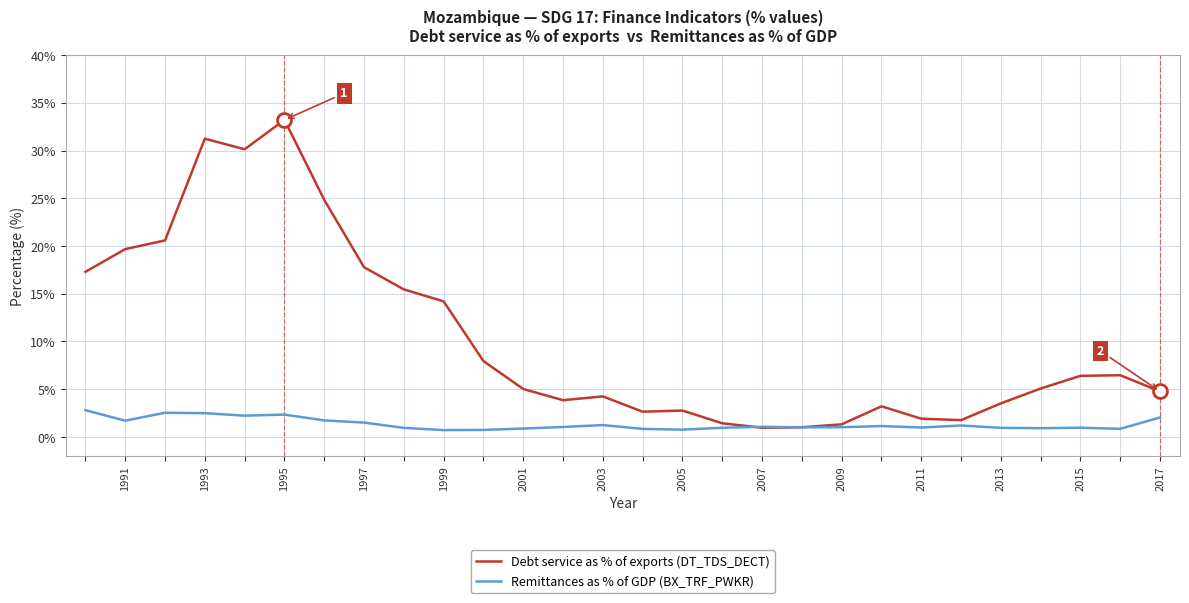

List the series in order of their overall mean, highest first.

Debt service as % of exports (DT_TDS_DECT), Remittances as % of GDP (BX_TRF_PWKR)